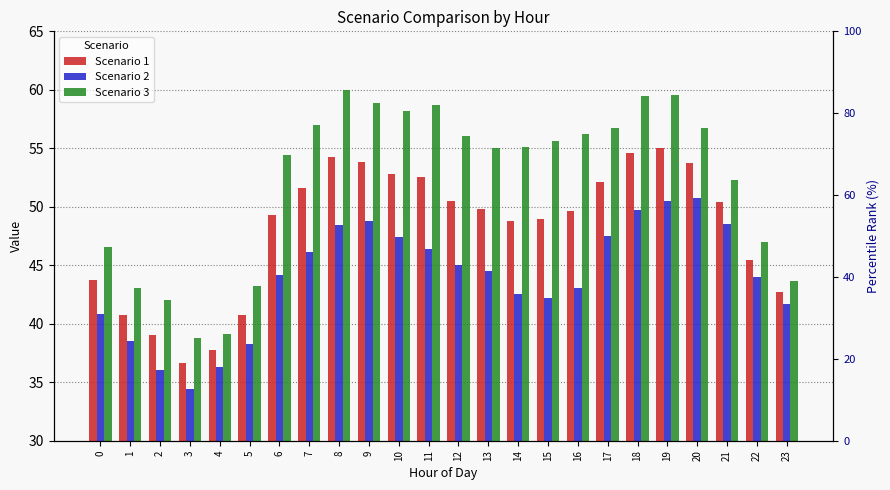

Between 2 and 17, which is larger?

17